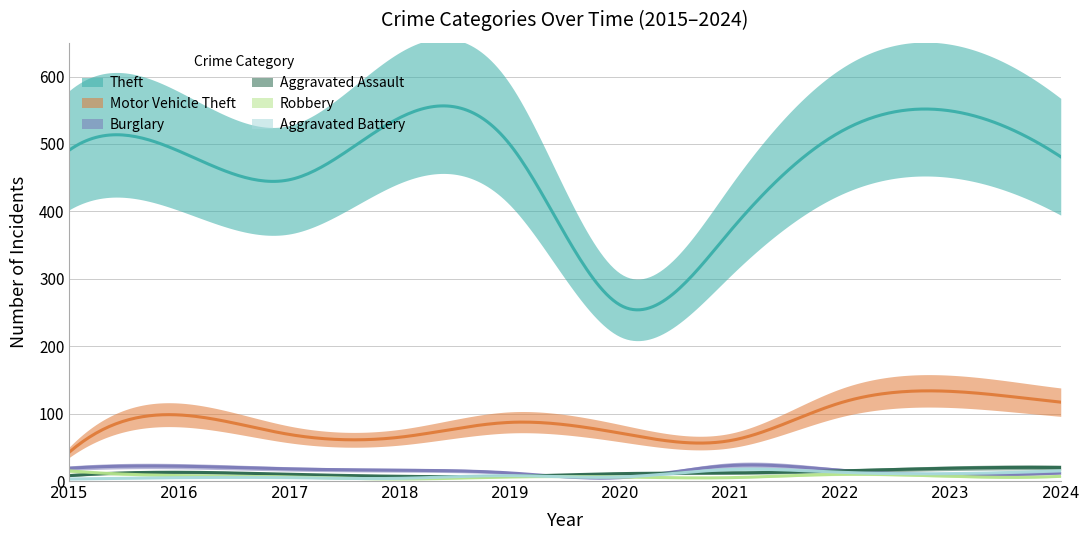

Rank the series by their maximum value, from lowest to highest.

Robbery, Aggravated Battery, Aggravated Assault, Burglary, Motor Vehicle Theft, Theft